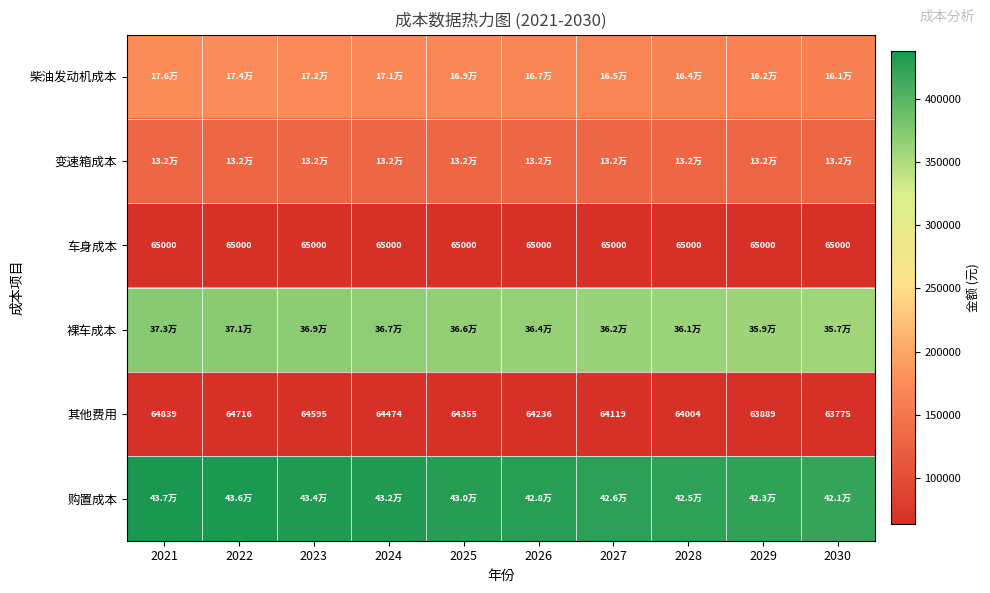

How many values in the 其他费用 series are below 64355?

5